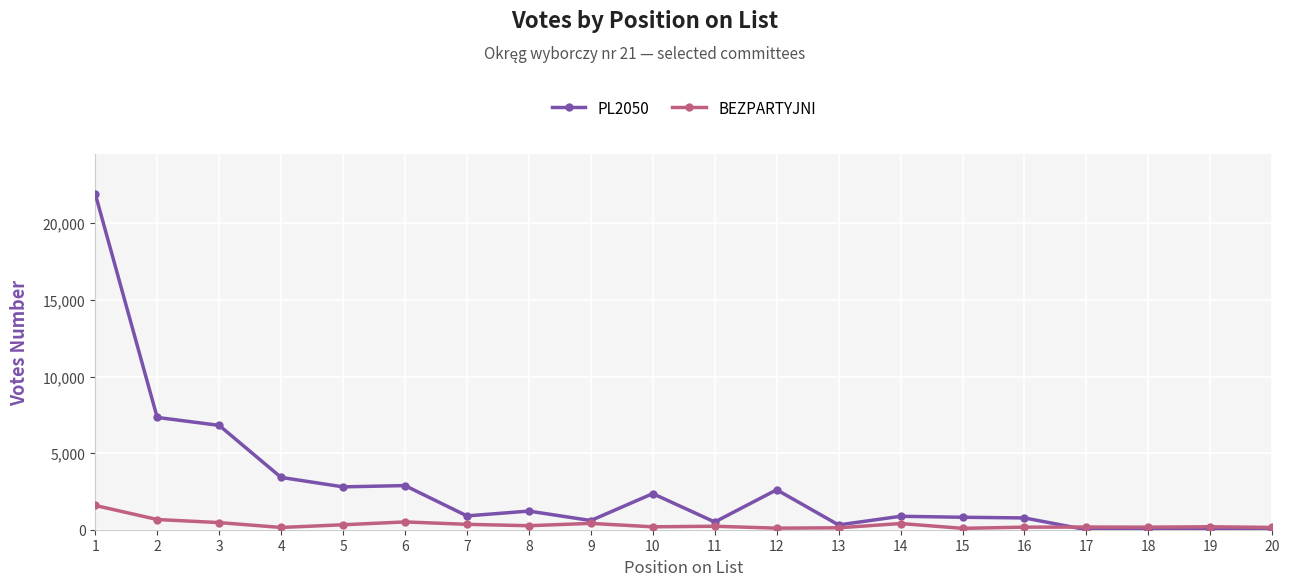

What is the sum of the PL2050 values at 19 and 10?

2356